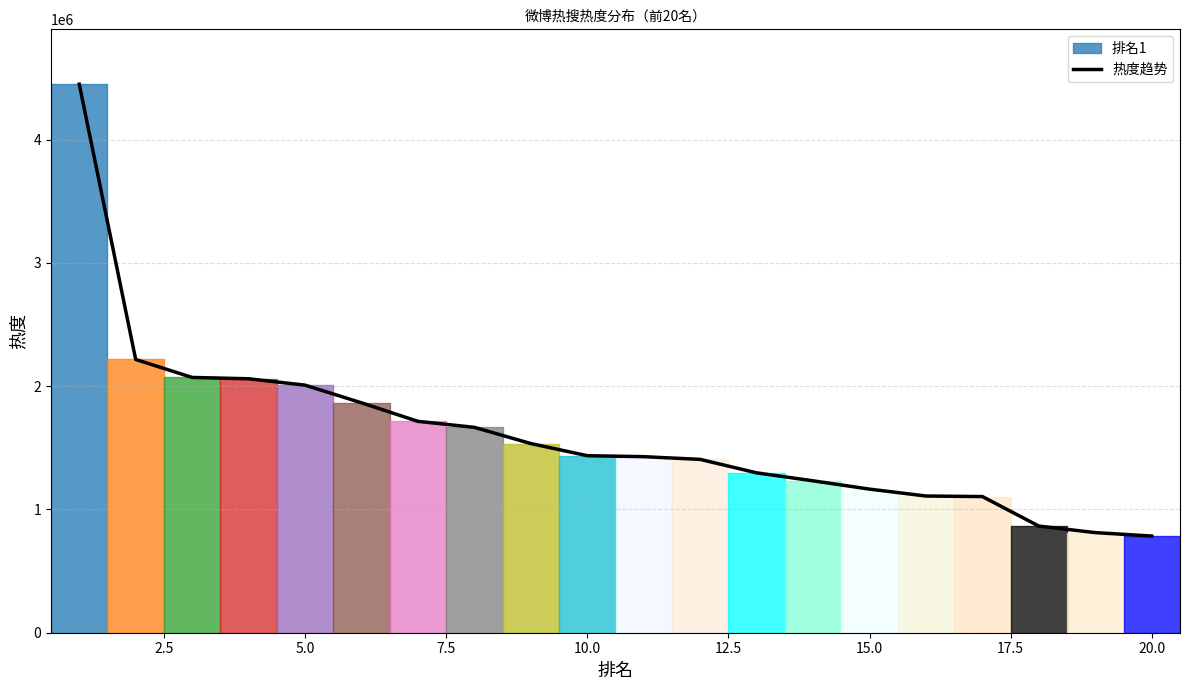

What is the minimum value shown in the chart?

783942